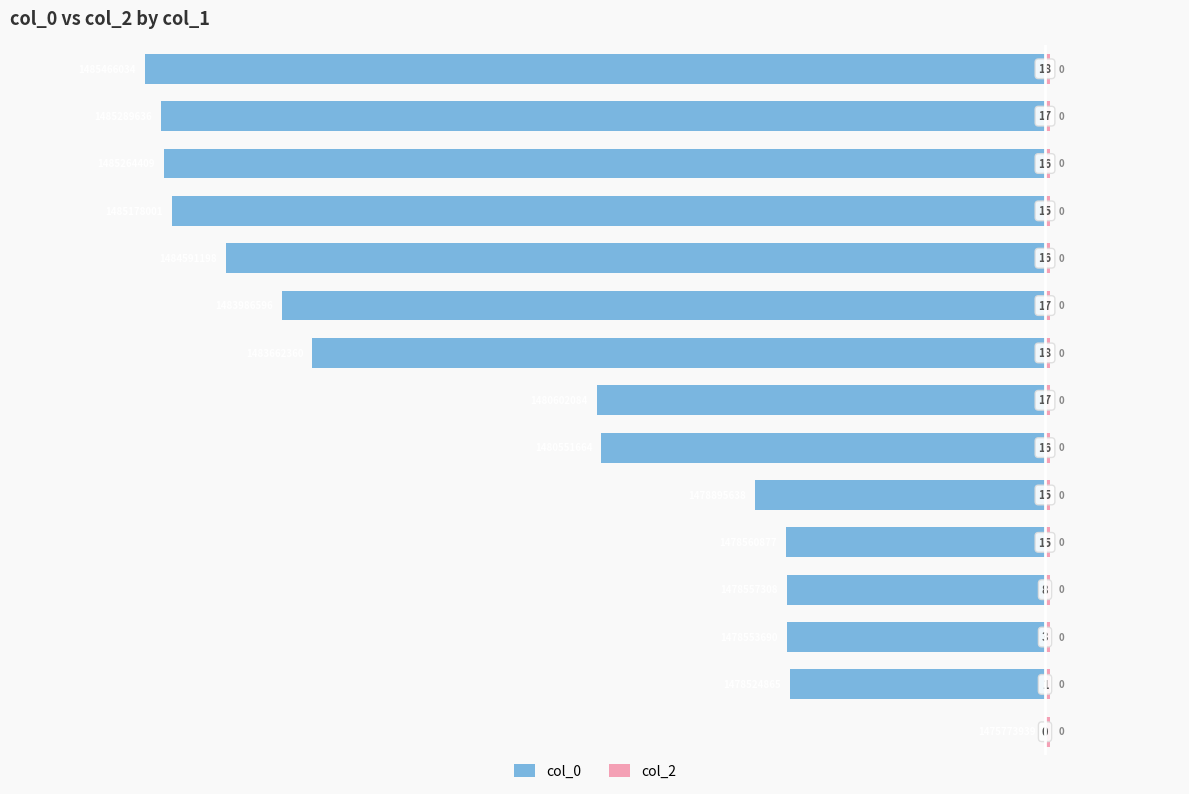

What is the average value of the col_0 series?

-59.7